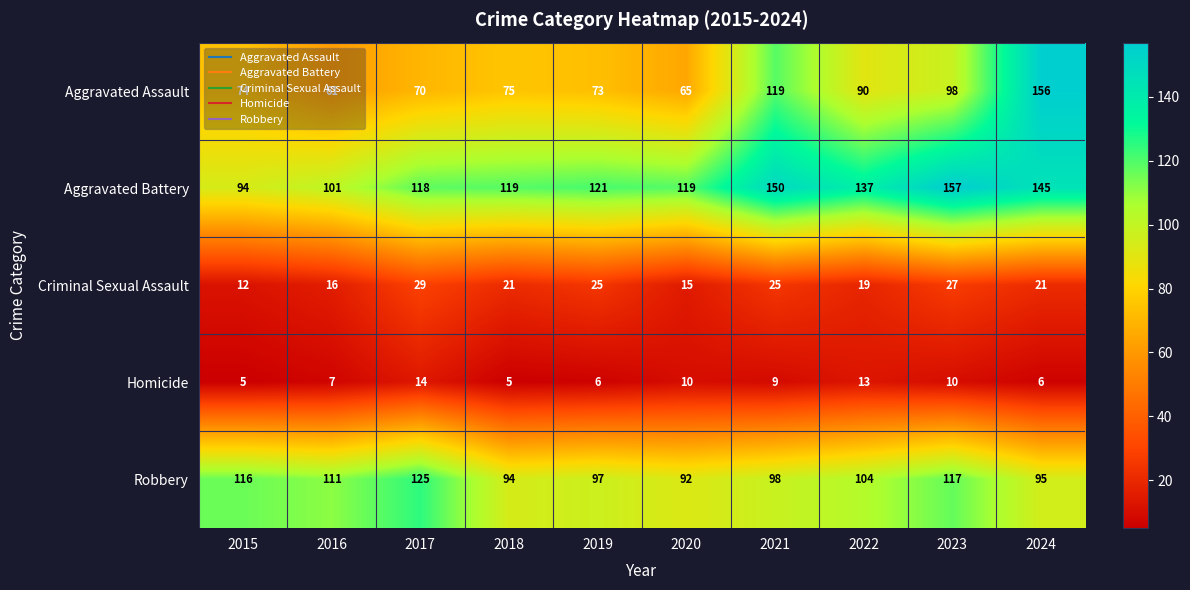

Which series has the largest total across all categories?

Aggravated Battery